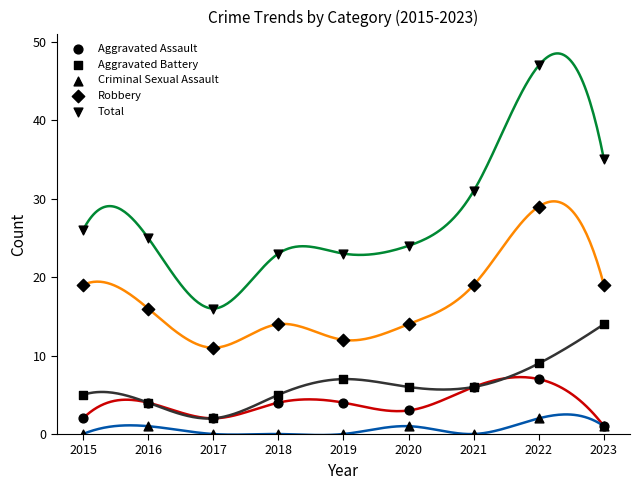

What are all the series names shown in the legend?

Aggravated Assault, Aggravated Battery, Criminal Sexual Assault, Robbery, Total